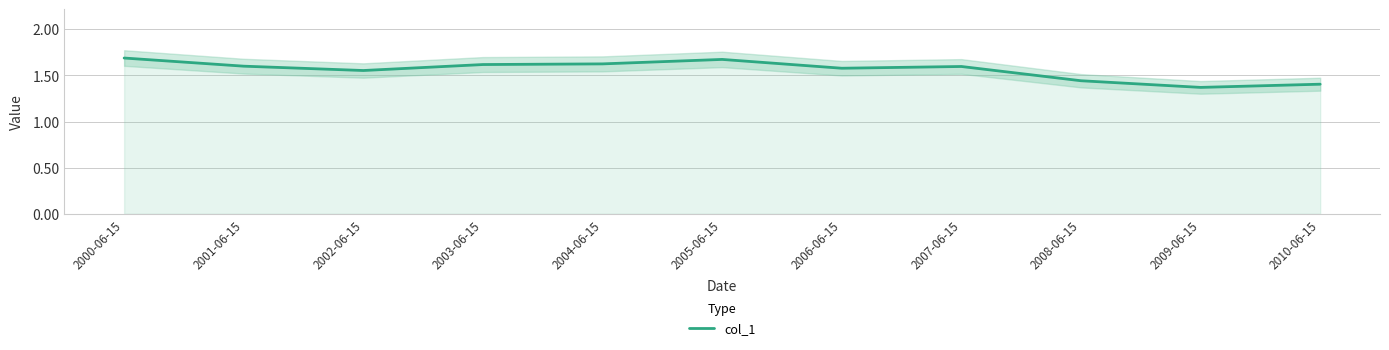

What is the label of the 7th point from the right?

2004-06-15